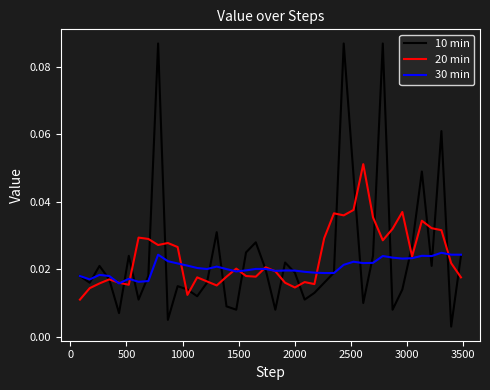

Which series has the largest range (max minus min)?

10 min